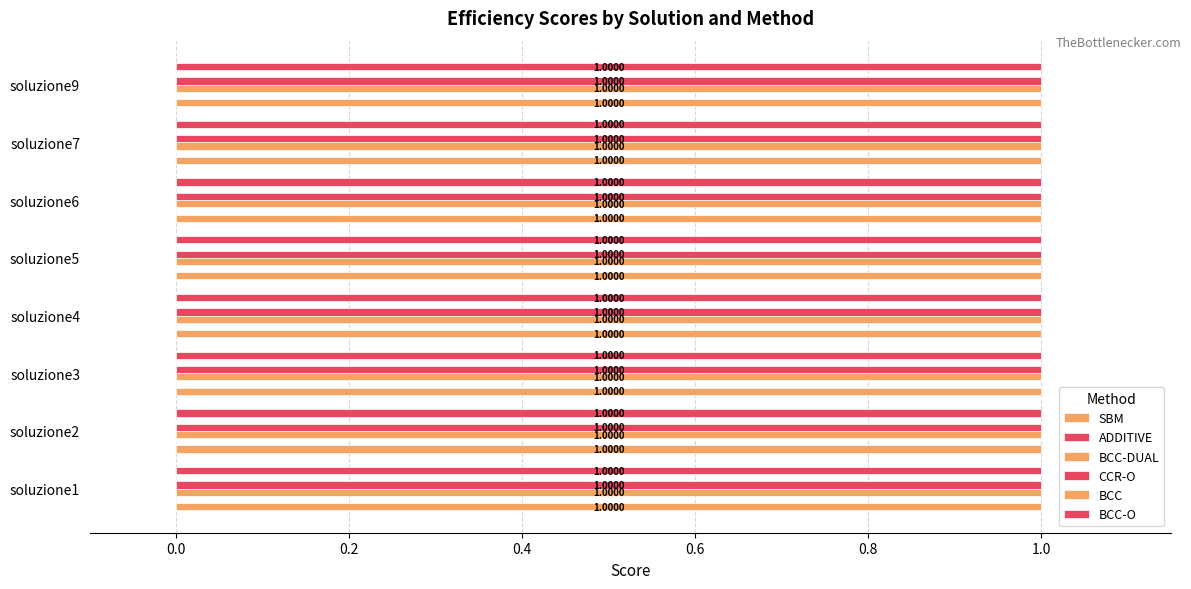

At soluzione1, list the series in order from largest to smallest.

CCR-O, BCC-O, BCC-DUAL, SBM, ADDITIVE, BCC